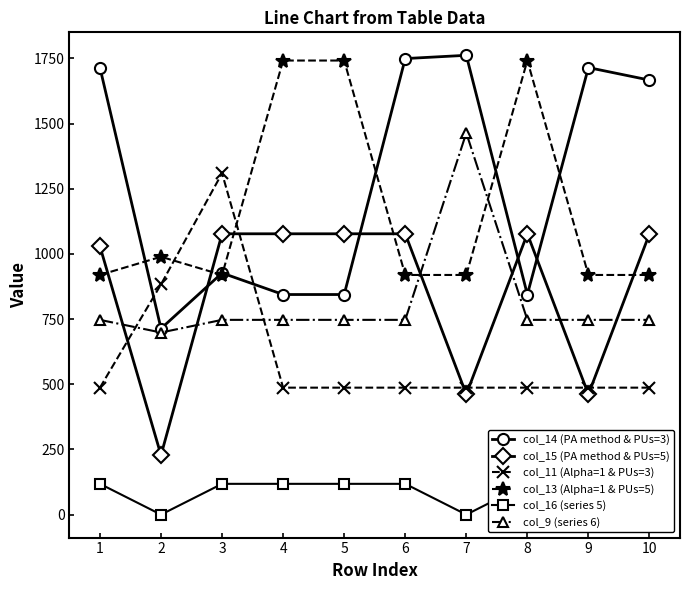

Which series has the largest range (max minus min)?

col_14 (PA method & PUs=3)